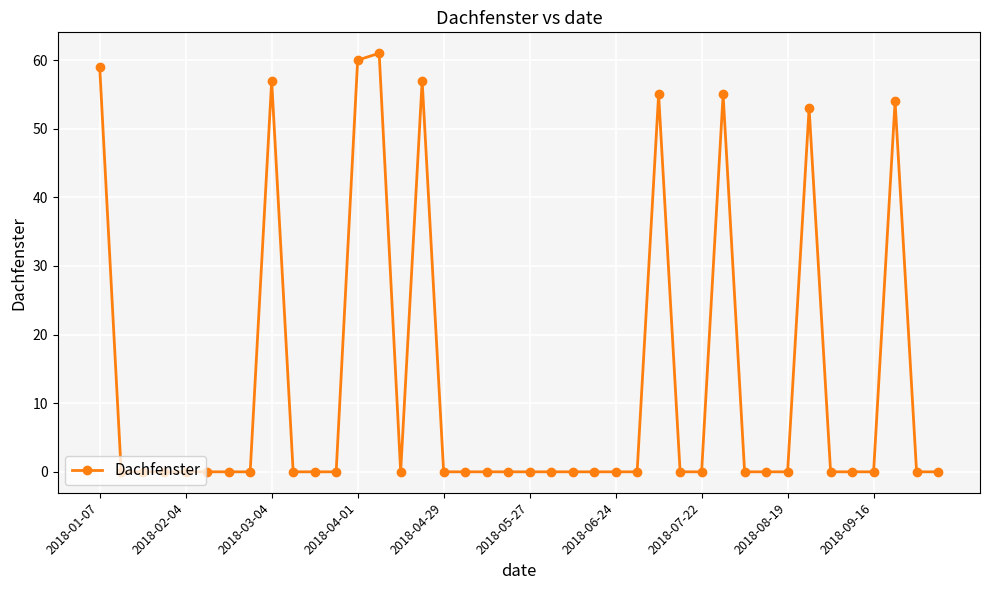

What is the average value?

13